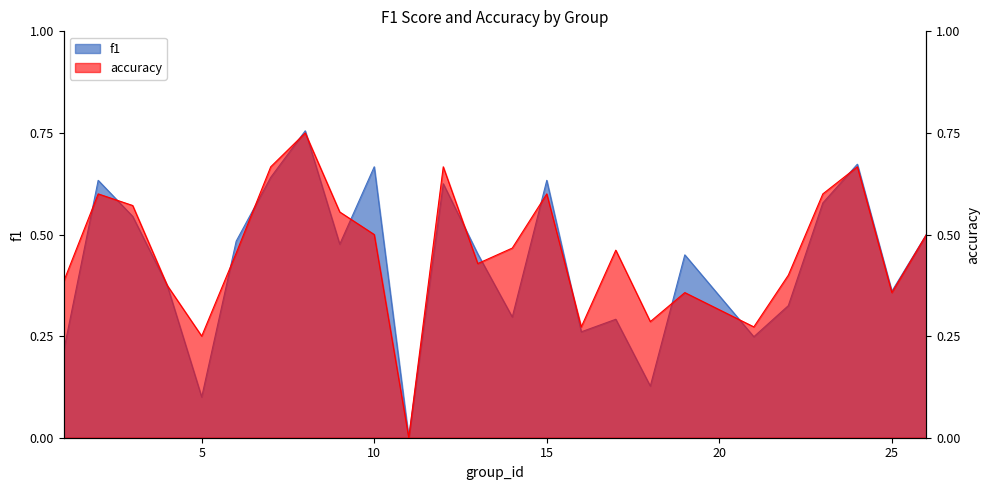

True or false: f1 has more than 0 points higher than both neighbors.

True